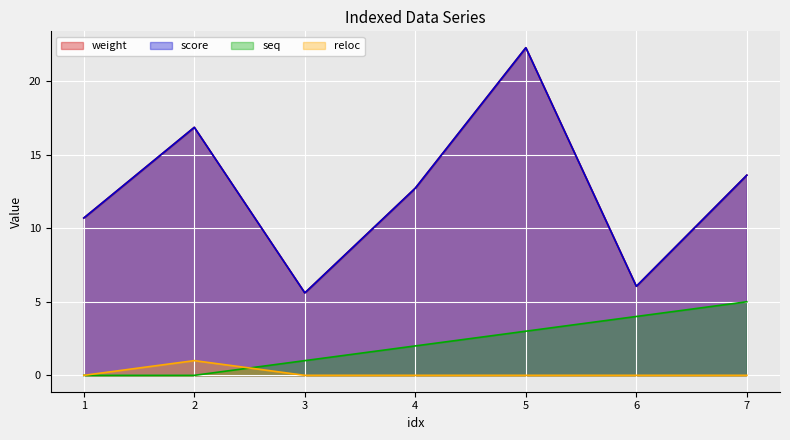

At how many categories does at least one series exceed 7?

5